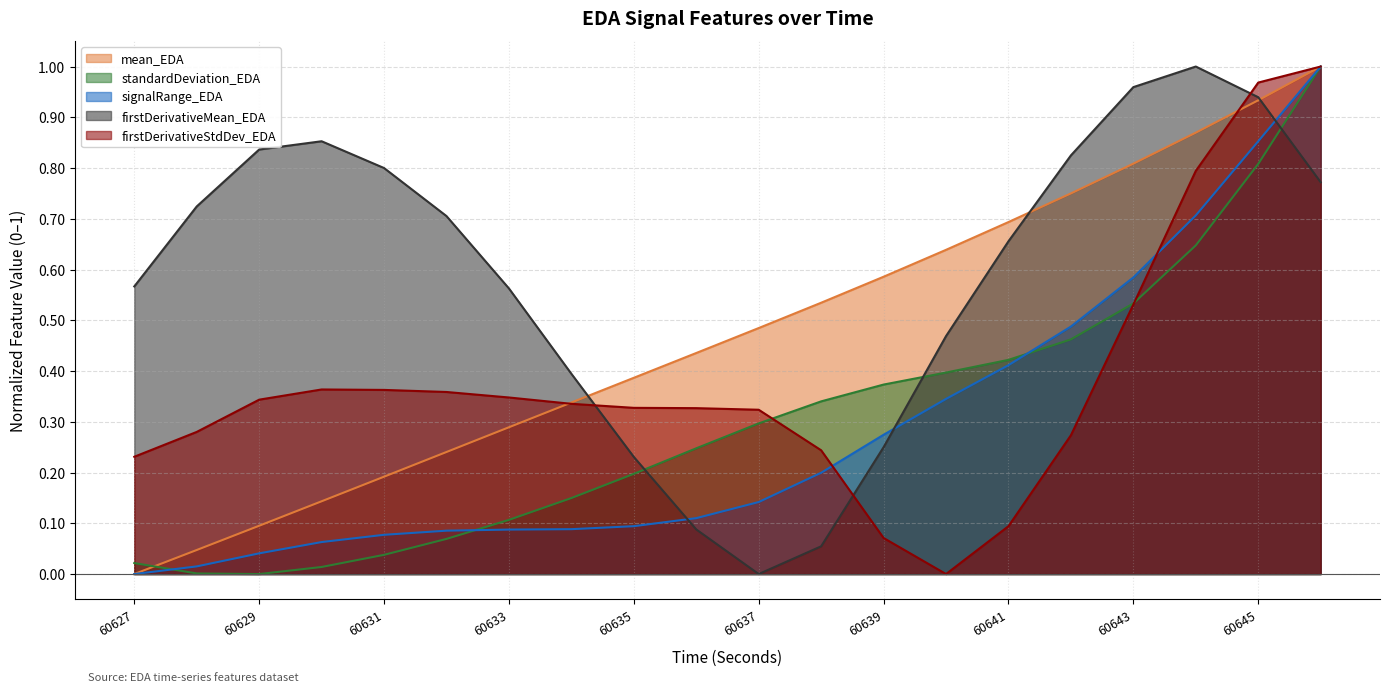

Which series has the widest spread of values?

mean_EDA